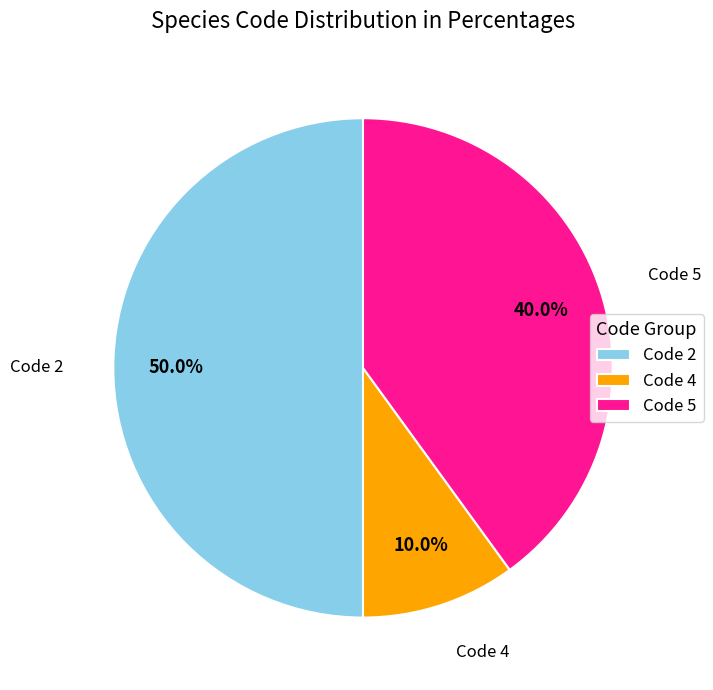

Count the number of slices in the pie.

3